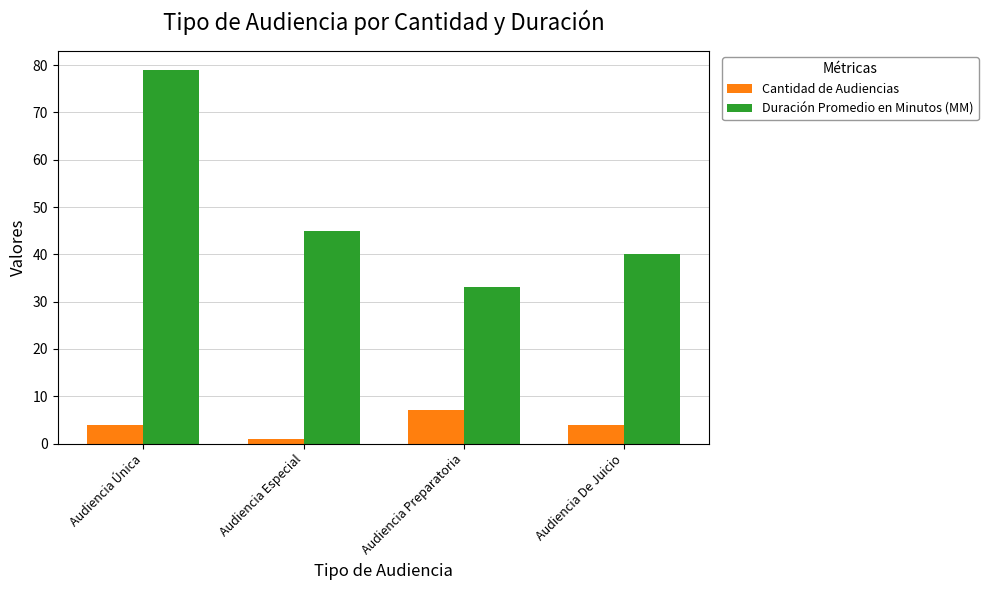

How many categories are shown in the chart?

4